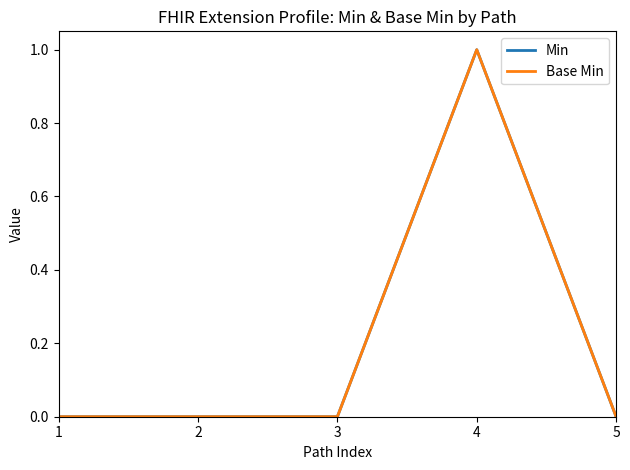

Does the chart display data point markers on the line(s)?

No